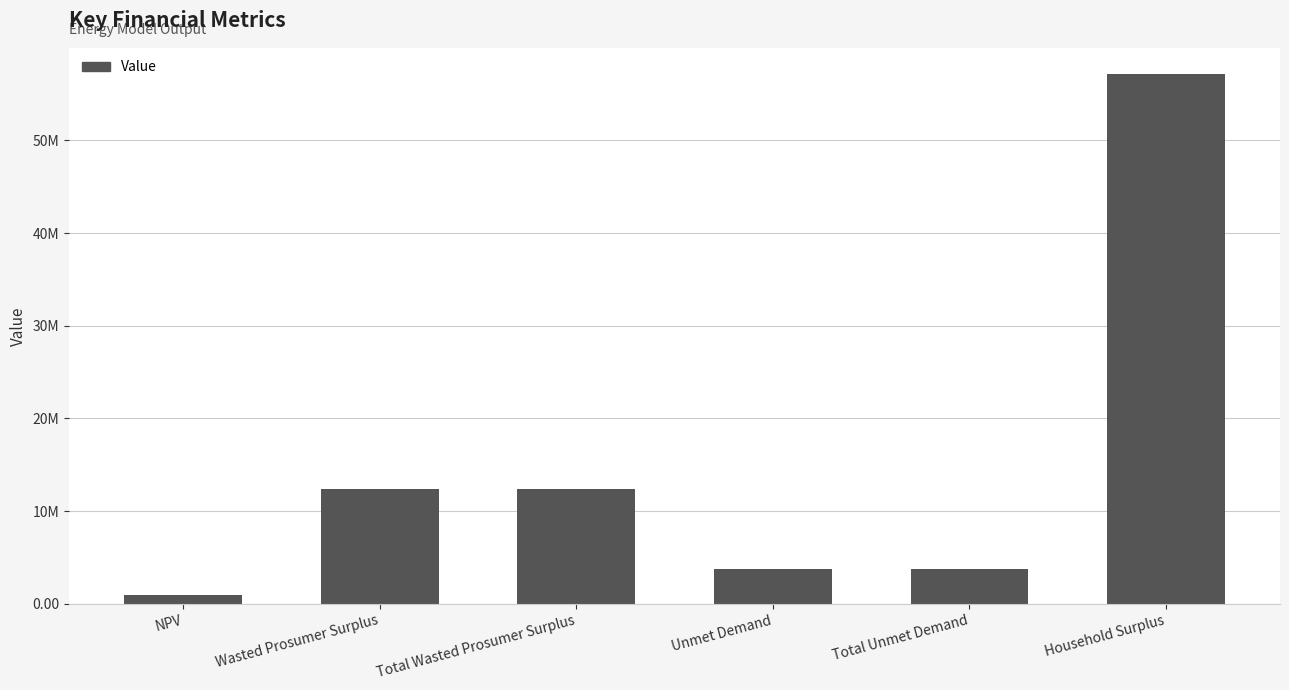

Rank the categories by value from lowest to highest.

NPV, Unmet Demand, Total Unmet Demand, Wasted Prosumer Surplus, Total Wasted Prosumer Surplus, Household Surplus